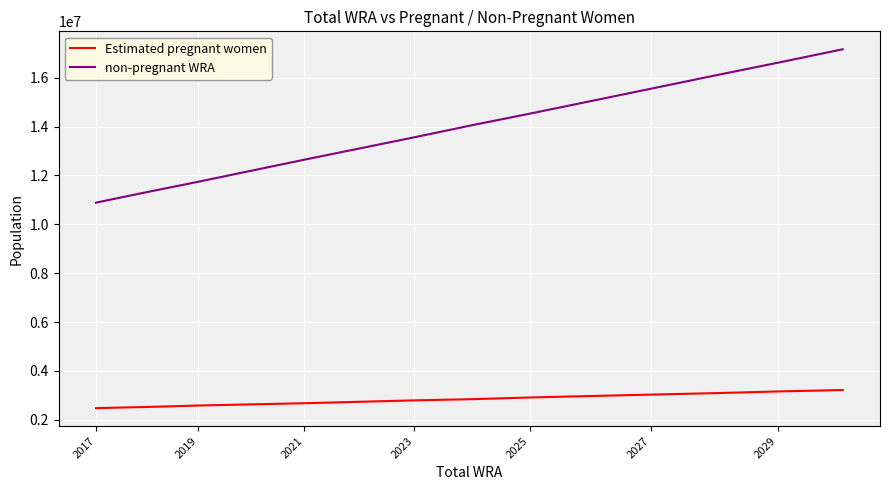

True or false: non-pregnant WRA and Estimated pregnant women intersect in this chart.

False